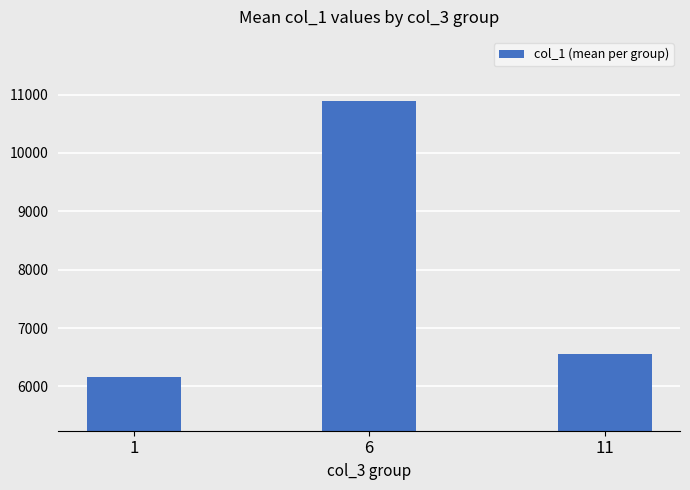

What is the change in value from 1 to 11?

+383.4